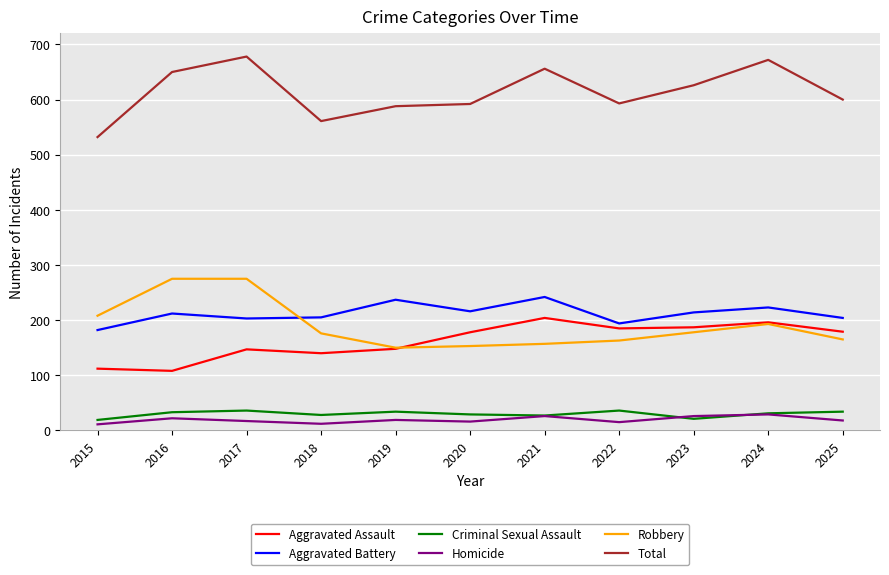

Which series ends up on top after the final intersection of Aggravated Battery and Robbery?

Aggravated Battery